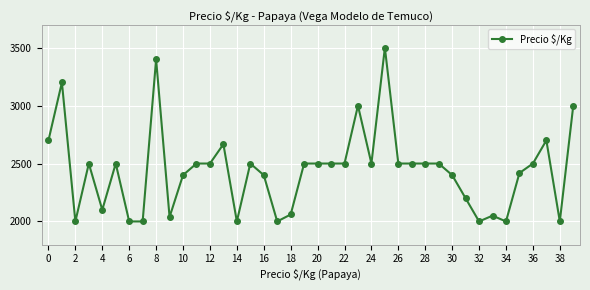

Reading left to right, what are all the values shown in this chart?

2700	3200	2000	2500	2100	2500	2000	2000	3400	2038	2400	2500	2500	2667	2000	2500	2400	2000	2060	2500	2500	2500	2500	3000	2500	3500	2500	2500	2500	2500	2400	2200	2000	2050	2000	2418	2500	2700	2000	3000